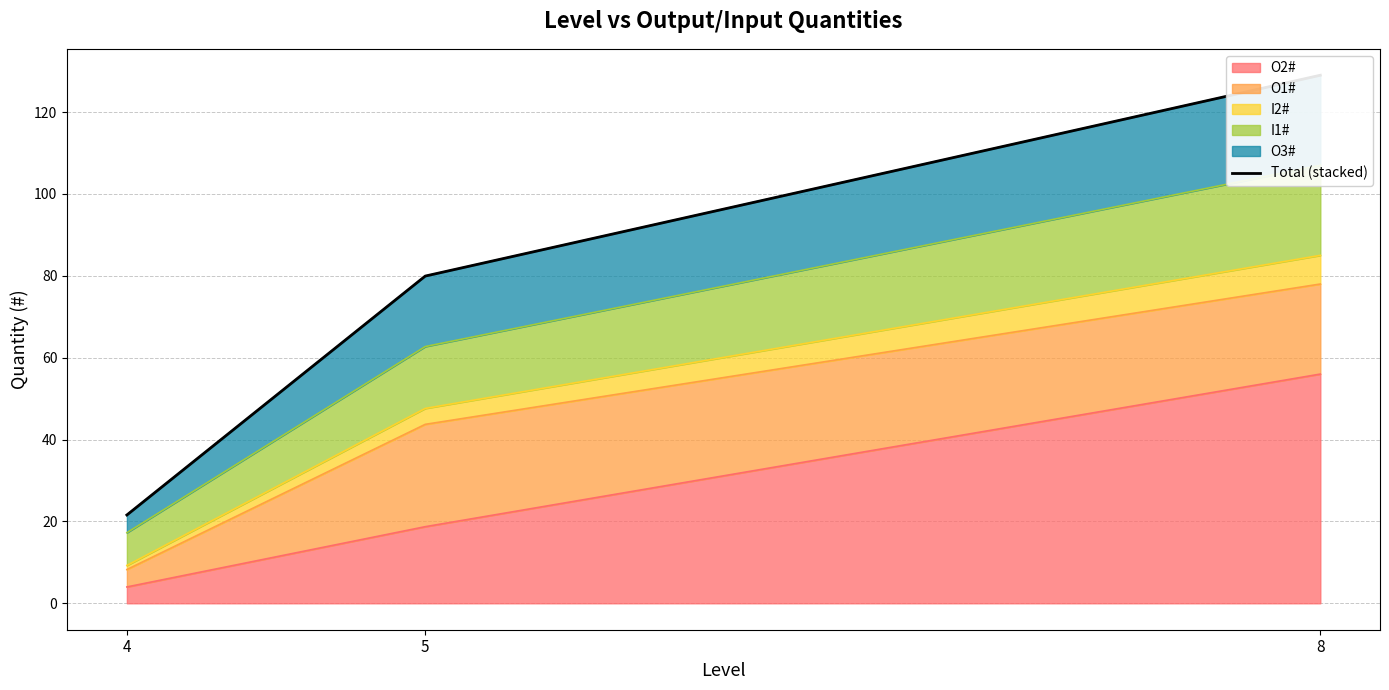

Reading left to right, what are all the values shown in this chart?

4=21.6	5=79.9	8=129.0